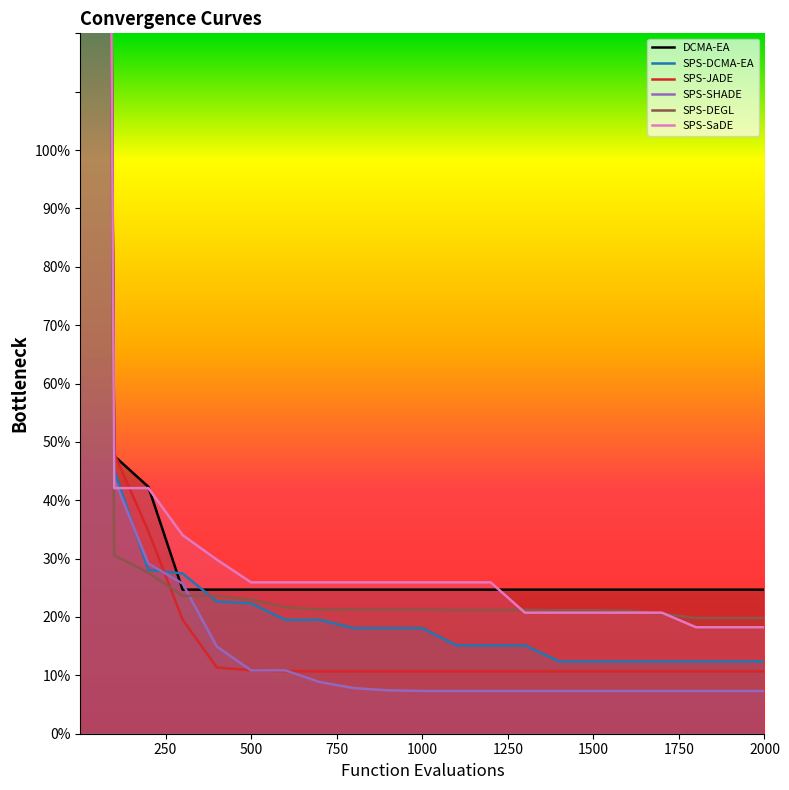

True or false: DCMA-EA has more than 2 points higher than both neighbors.

False